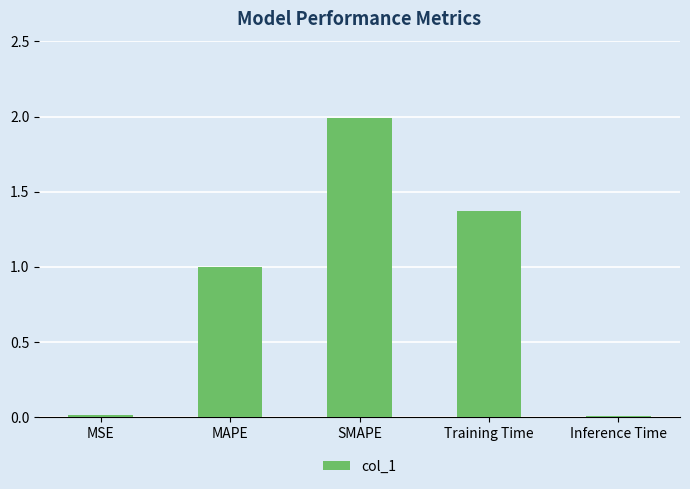

Is it true that the value at MSE is 0.0?

True